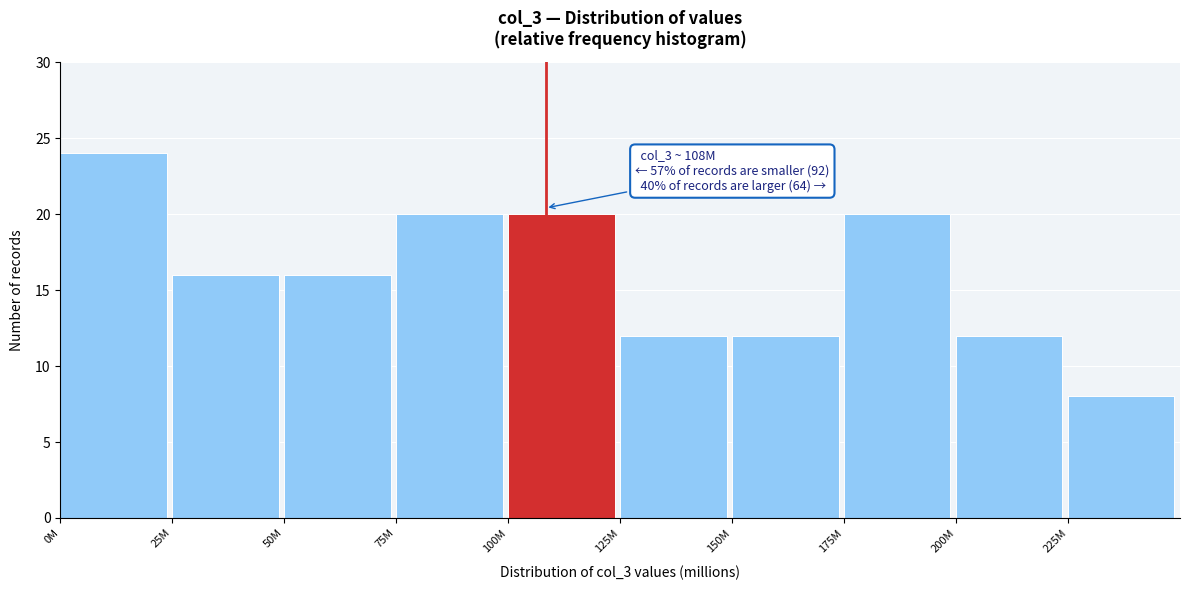

Reading right to left, what are all the values shown in this chart?

225M=8	200M=12	175M=20	150M=12	125M=12	100M=20	75M=20	50M=16	25M=16	0M=24